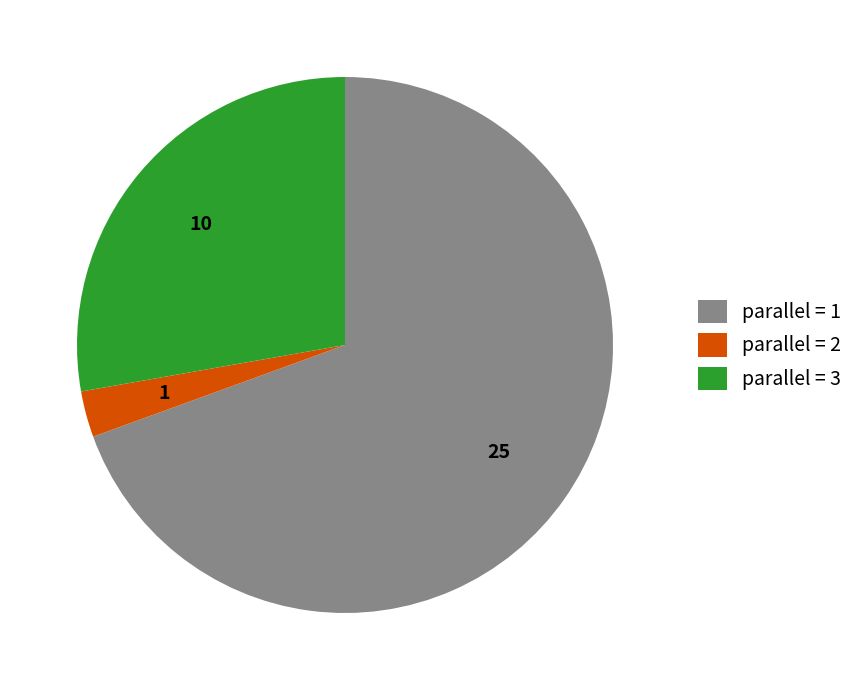

The parallel = 2 slice represents 12% of the pie. True or false?

False